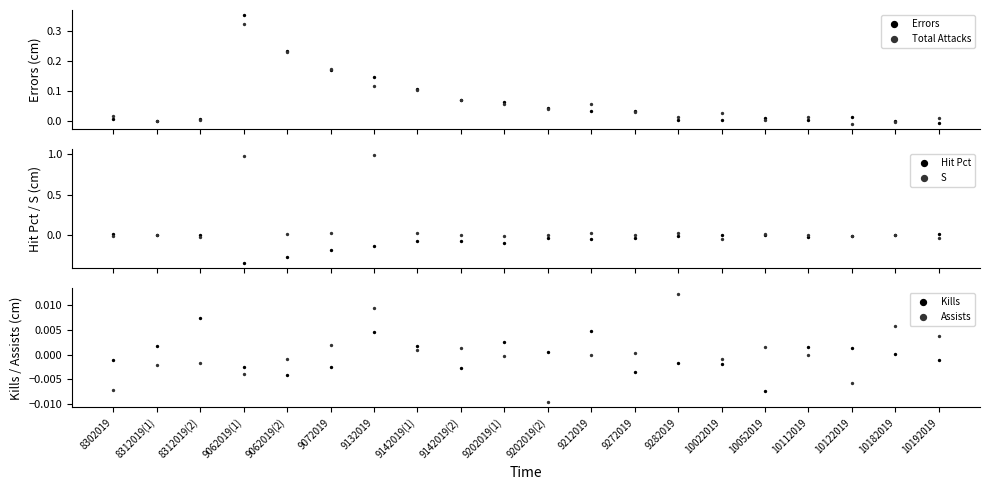

What is the total value across all series at 9142019(2)?

0.1